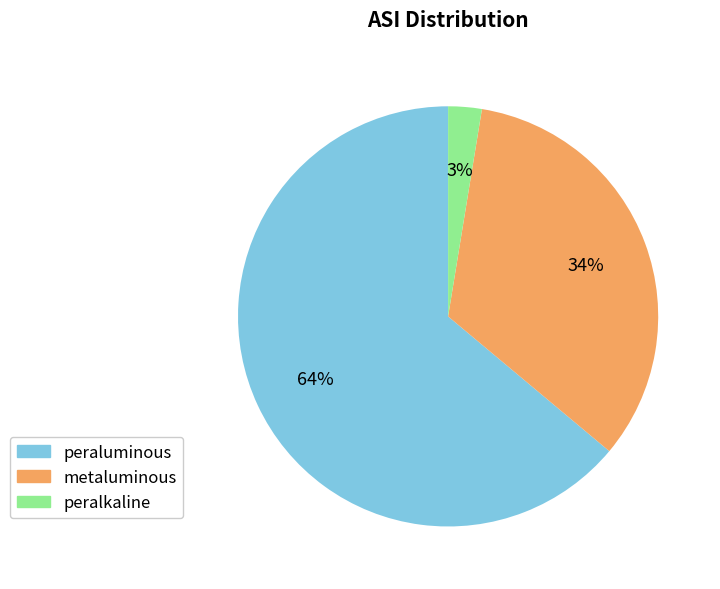

Is there any slice that represents more than half of the pie?

Yes